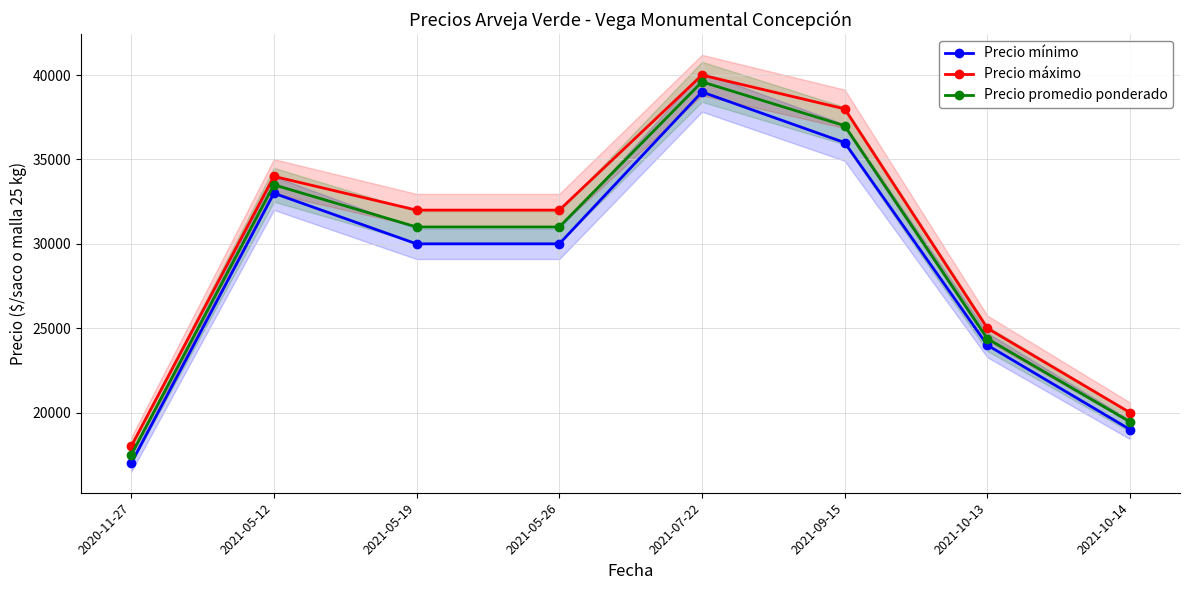

At how many categories does at least one series exceed 21890?

6